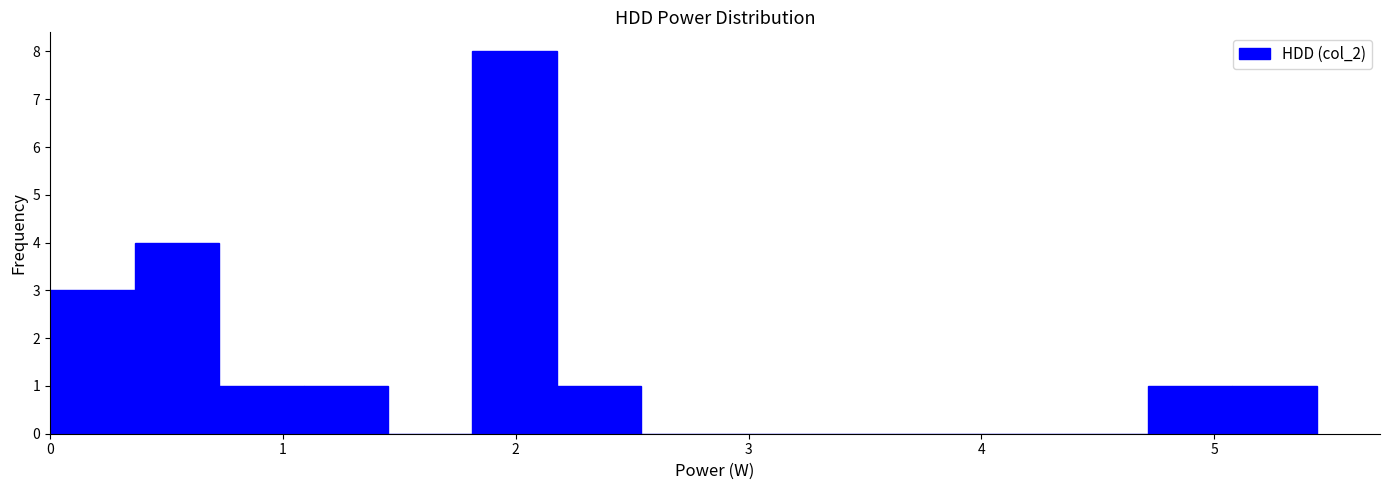

Around what value on the x-axis is the tallest bar? Give the approximate position of its centre, as read against the axis.

2.0